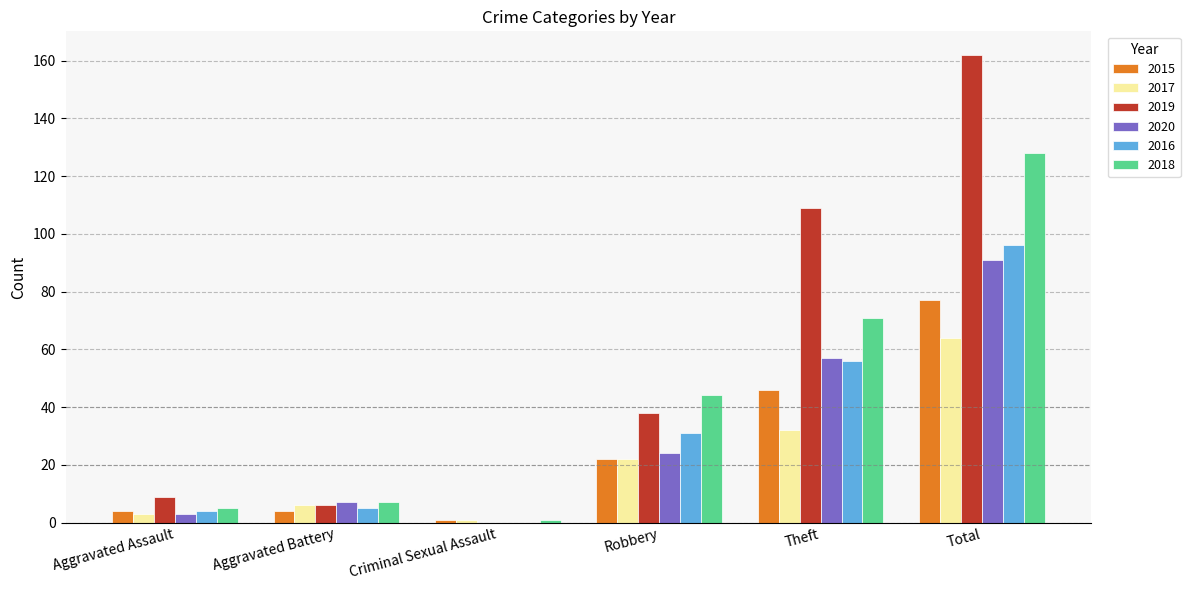

Which series has the largest total across all categories?

2019